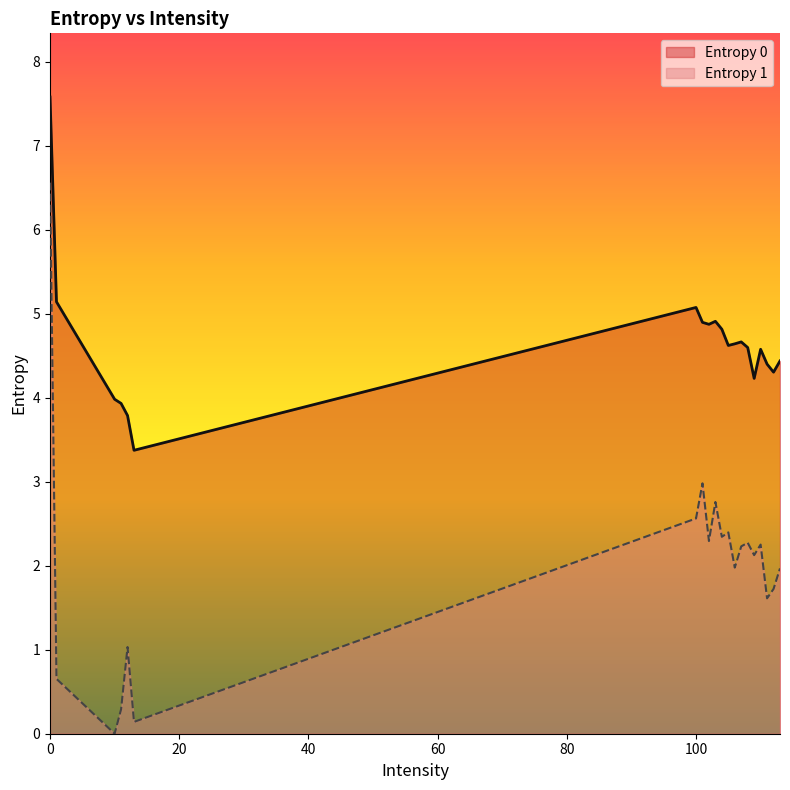

Reading left to right, what are all the values shown in this chart?

Entropy 0: 7.6	5.1	4.0	3.9	3.8	3.4	5.1	4.9	4.9	4.9	4.8	4.6	4.6	4.7	4.6	4.2	4.6	4.4	4.3	4.4
Entropy 1: 6.6	0.7	0.0	0.3	1.0	0.1	2.6	3.0	2.3	2.8	2.3	2.4	2.0	2.2	2.3	2.1	2.3	1.6	1.7	2.0